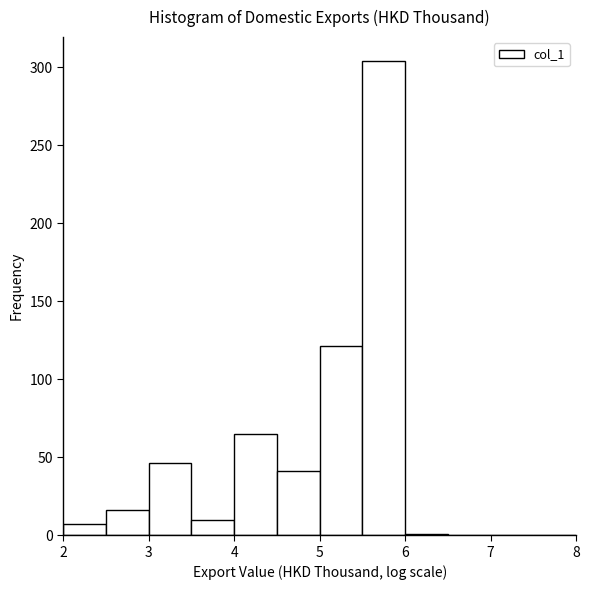

How tall is the bar that spans 2.0 to 2.5 on the x-axis? The values are not printed on the chart, so give them approximately, as read against the axis.

5